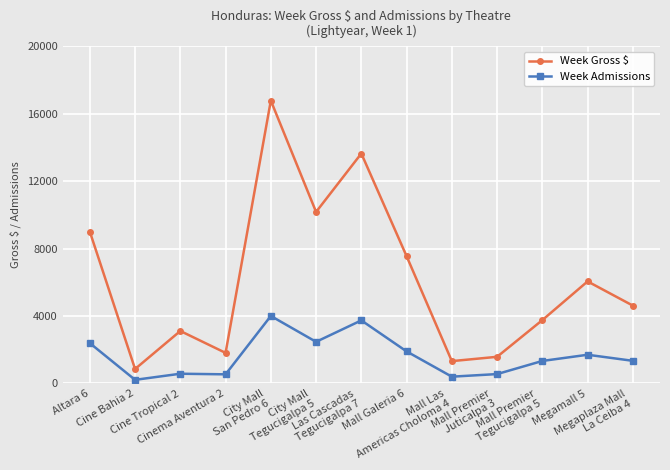

At how many categories does at least one series exceed 8371?

4